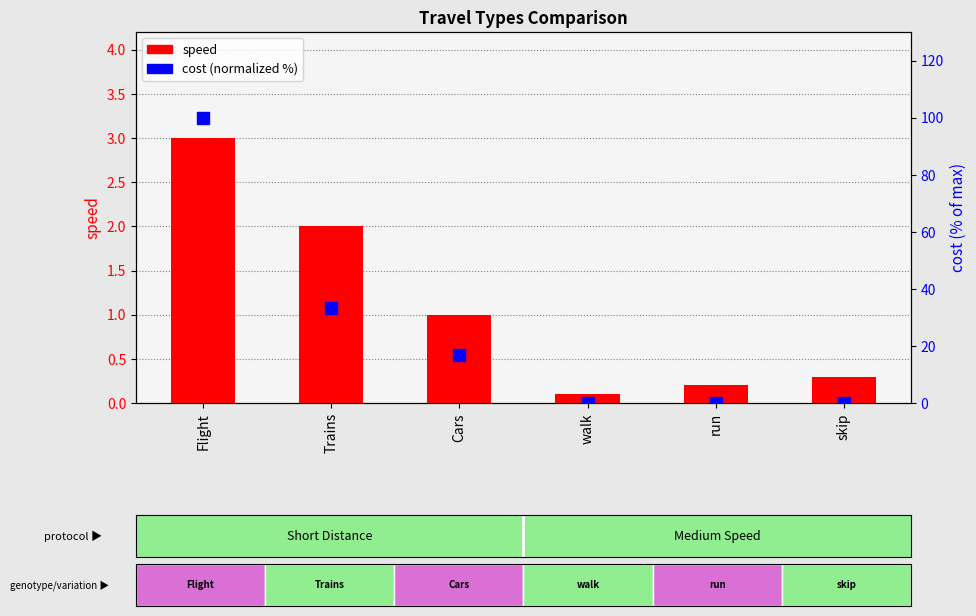

Is the value of cost (normalized %) at run greater than the value of speed at run?

No